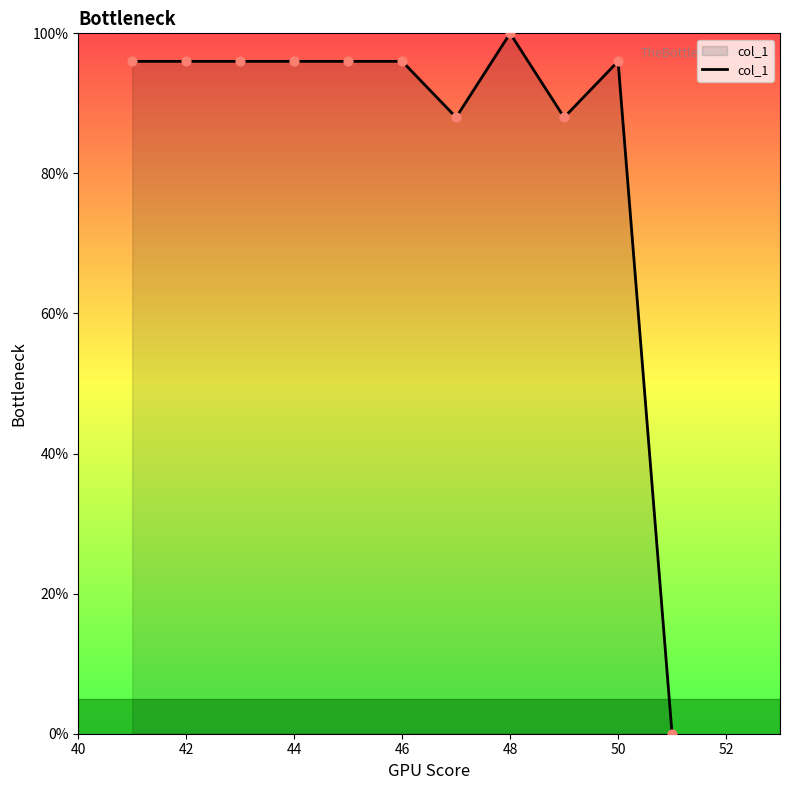

What is the difference between the maximum and minimum values?

100